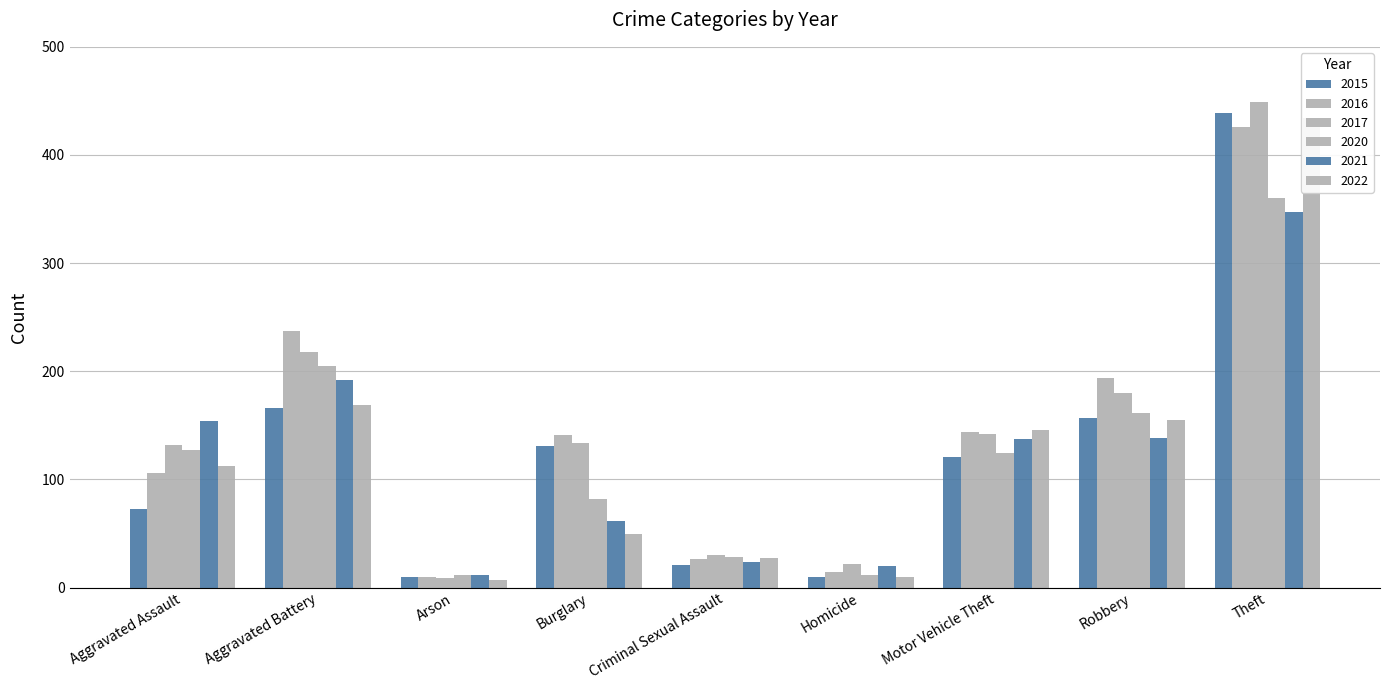

What is the spread (max minus min) of values at Criminal Sexual Assault?

9